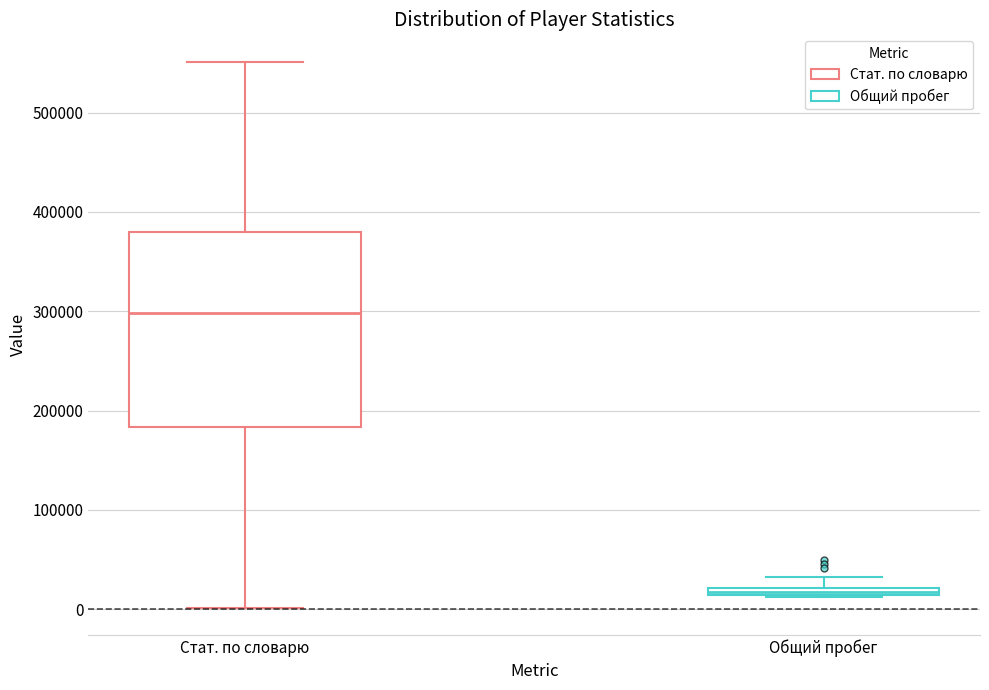

Which box has the lowest median line?

Общий пробег